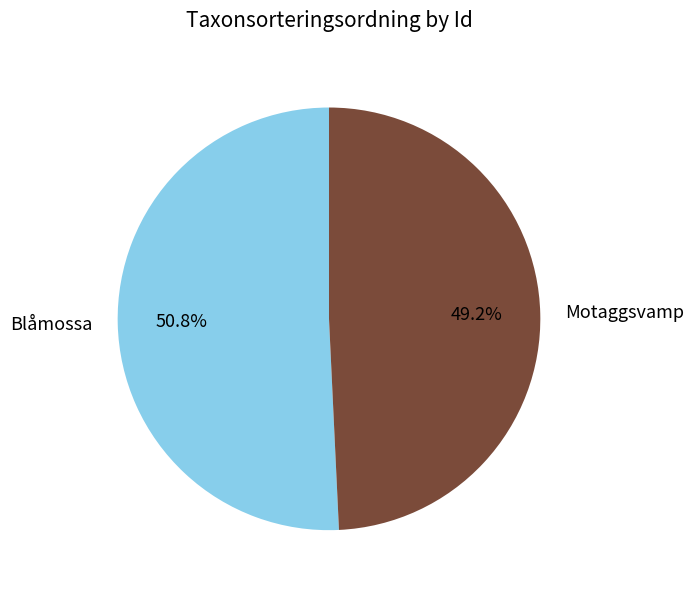

Is there a majority slice in this chart?

Yes